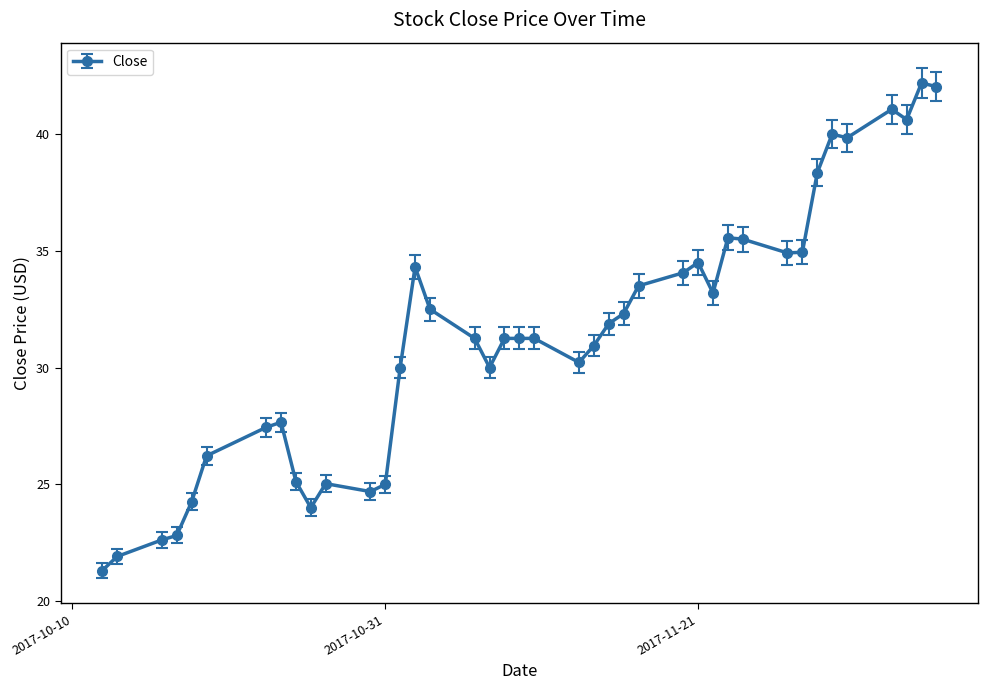

What is the difference between the maximum and second lowest values?

20.3